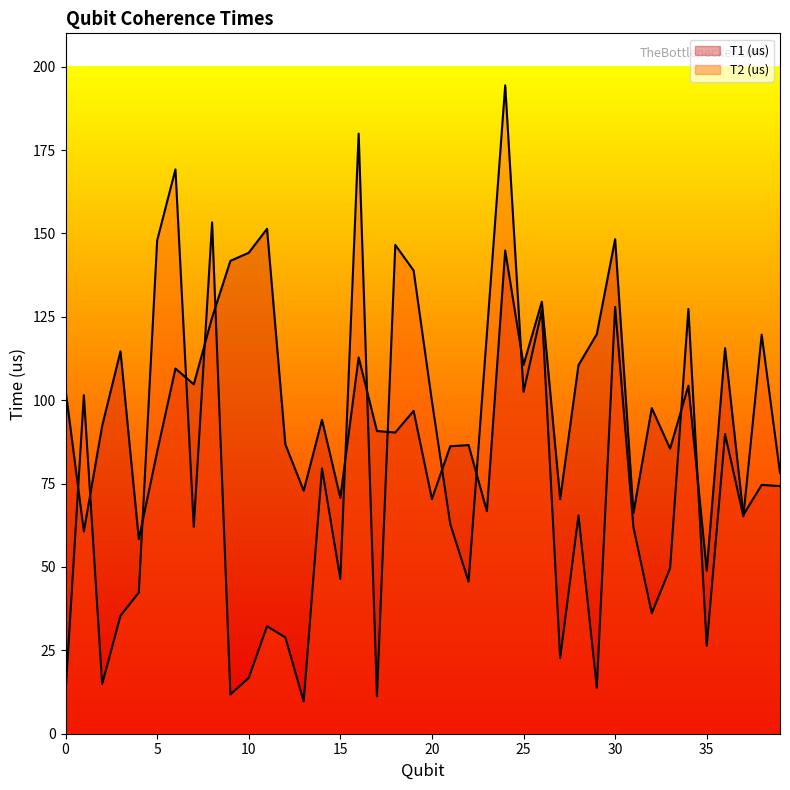

Is it true that T2 (us) equals 22.7 at 27?

True